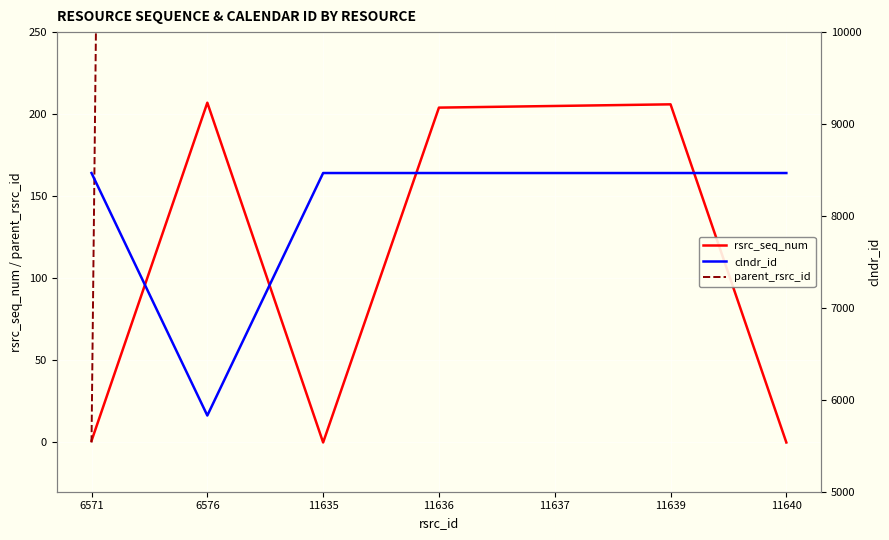

Which series ends up on top after the final intersection of clndr_id and parent_rsrc_id?

clndr_id